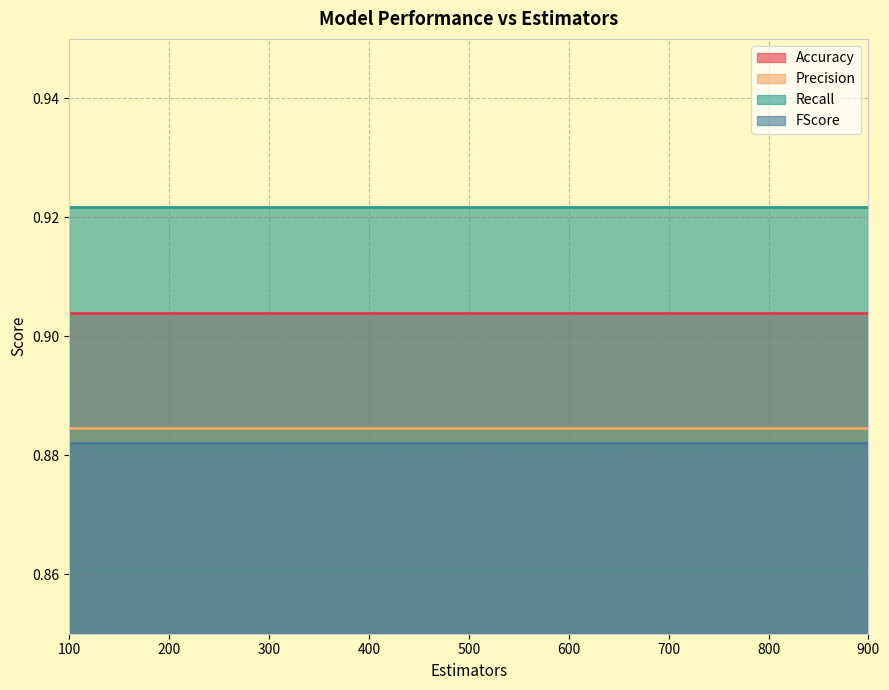

Reading left to right, list all the values displayed in this chart.

Accuracy: 0.9	0.9	0.9	0.9	0.9	0.9	0.9	0.9	0.9
Precision: 0.9	0.9	0.9	0.9	0.9	0.9	0.9	0.9	0.9
Recall: 0.9	0.9	0.9	0.9	0.9	0.9	0.9	0.9	0.9
FScore: 0.9	0.9	0.9	0.9	0.9	0.9	0.9	0.9	0.9